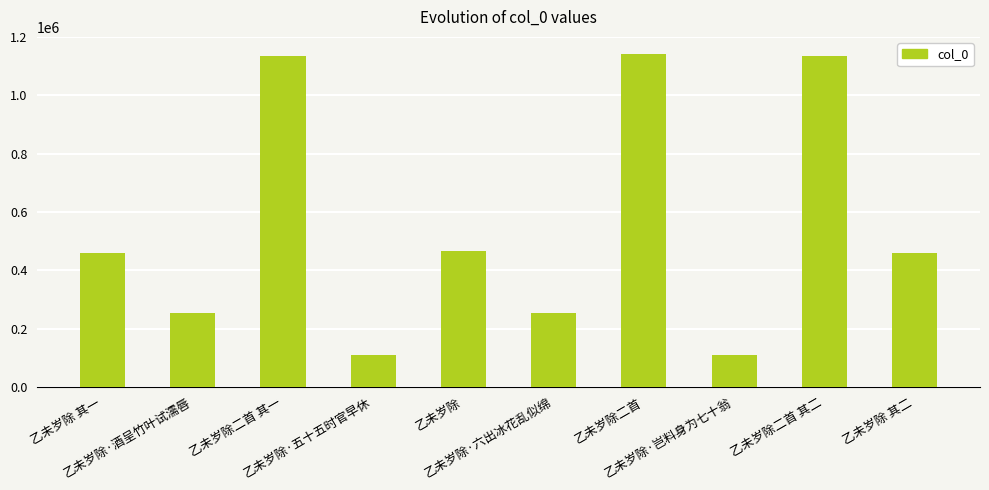

What is the difference between the values at 乙未岁除二首 其二 and 乙未岁除?

666848